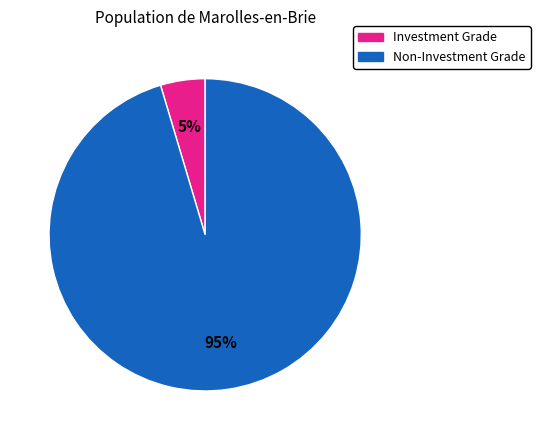

Does any single category account for the majority?

Yes